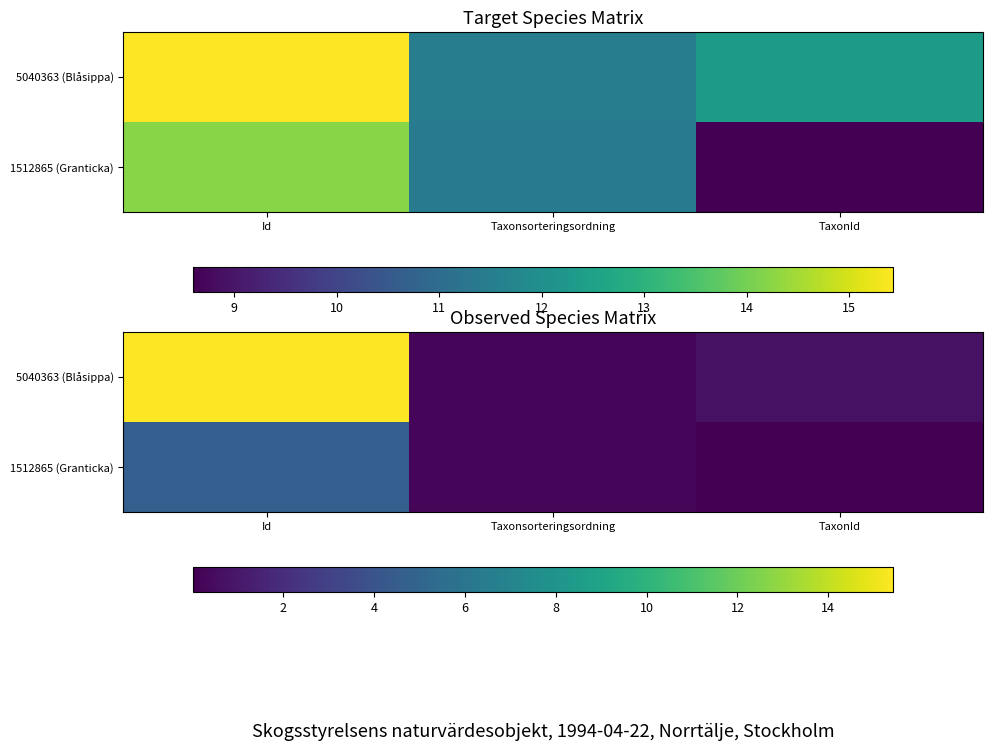

What is the average value of the 1512865 (Granticka) series?

1.6